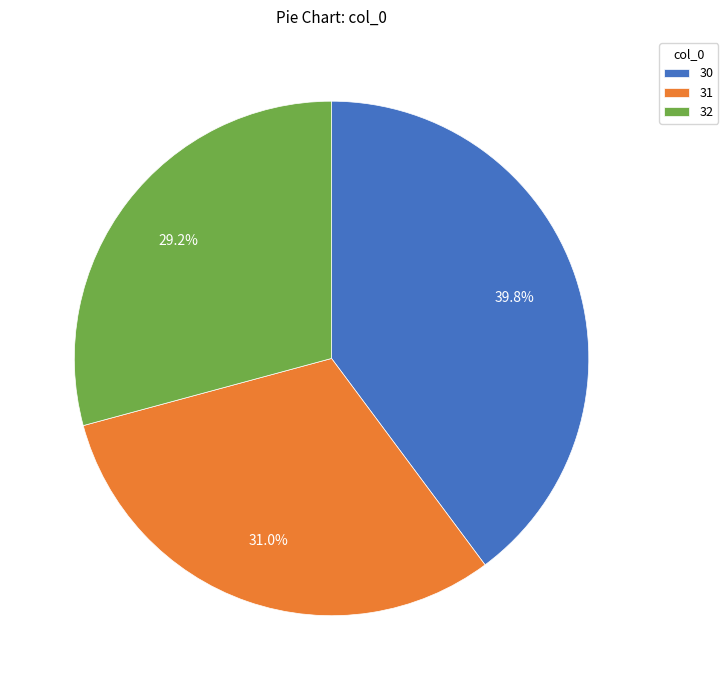

Is there any slice that represents more than half of the pie?

No